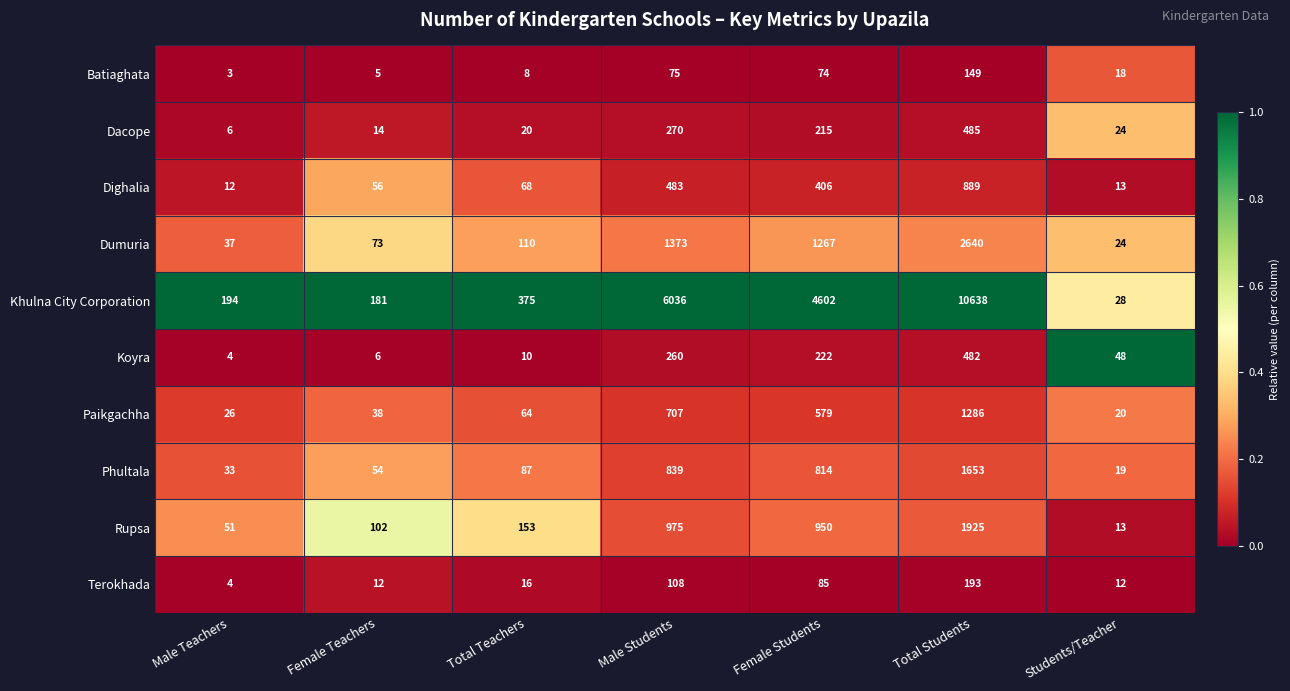

Rank the series at Male Students from highest to lowest value.

Khulna City Corporation, Dumuria, Rupsa, Phultala, Paikgachha, Dighalia, Dacope, Koyra, Terokhada, Batiaghata